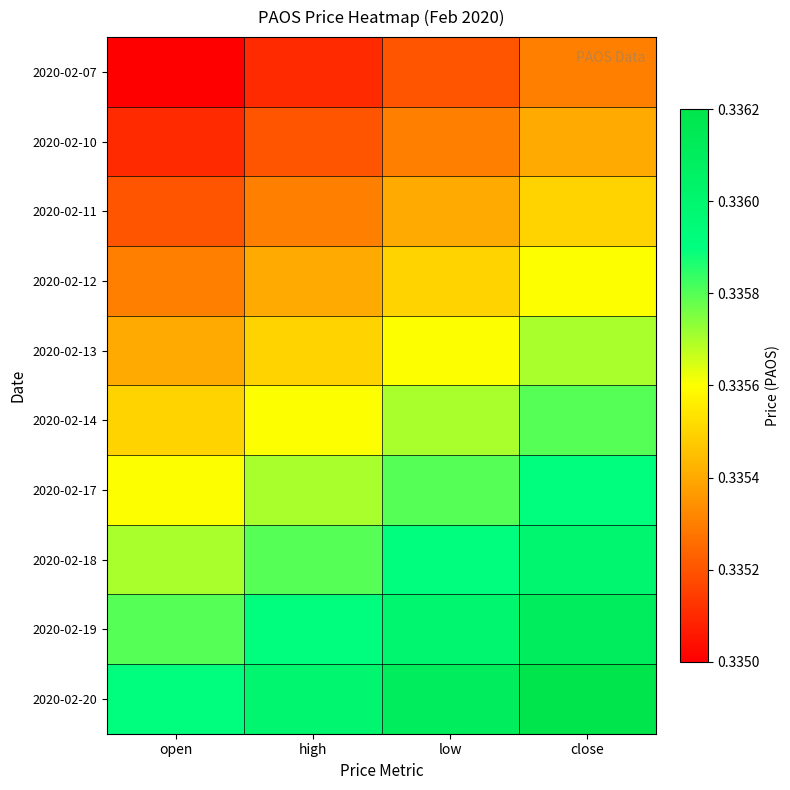

Rank the series at high from lowest to highest value.

2020-02-07, 2020-02-10, 2020-02-11, 2020-02-12, 2020-02-13, 2020-02-14, 2020-02-17, 2020-02-18, 2020-02-19, 2020-02-20